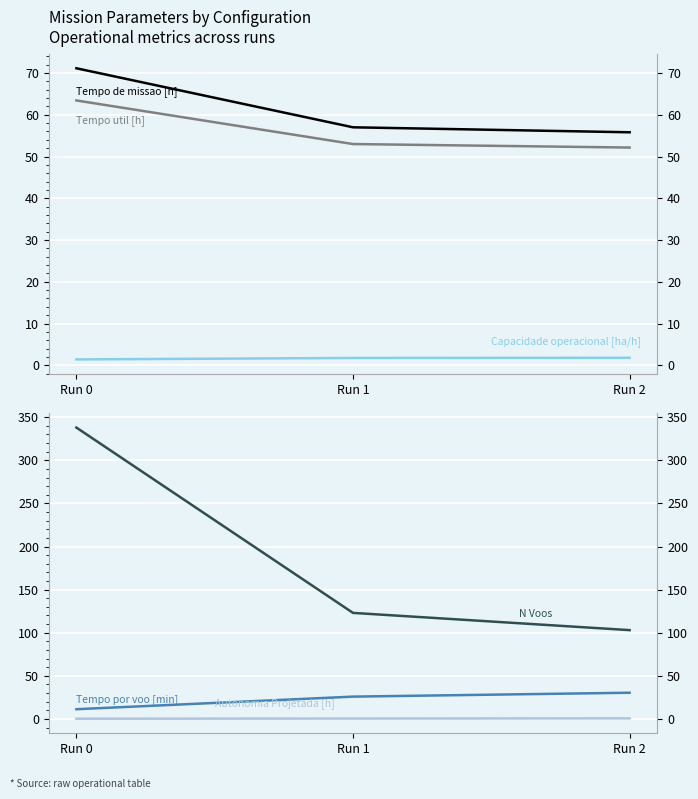

Reading right to left, transcribe all the data shown in this chart.

Capacidade operacional [ha/h]: Run 2=1.8	Run 1=1.8	Run 0=1.4
Tempo de missao [h]: Run 2=55.8	Run 1=57.0	Run 0=71.1
Tempo util [h]: Run 2=52.1	Run 1=53.0	Run 0=63.4
Tempo por voo [min]: Run 2=30.4	Run 1=25.9	Run 0=11.3
Autonomia Projetada [h]: Run 2=0.6	Run 1=0.4	Run 0=0.2
N Voos: Run 2=103.0	Run 1=123.0	Run 0=338.0